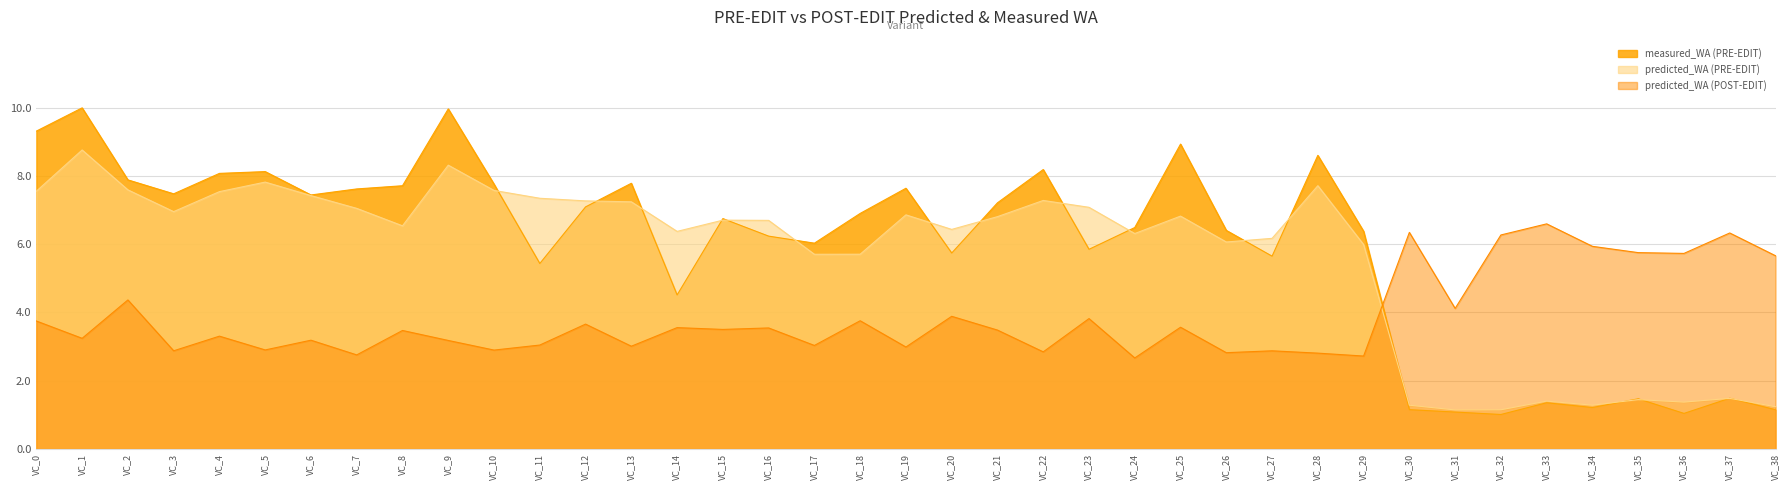

What is the difference between the maximum and minimum values in the predicted_WA (POST-EDIT) series?

3.9